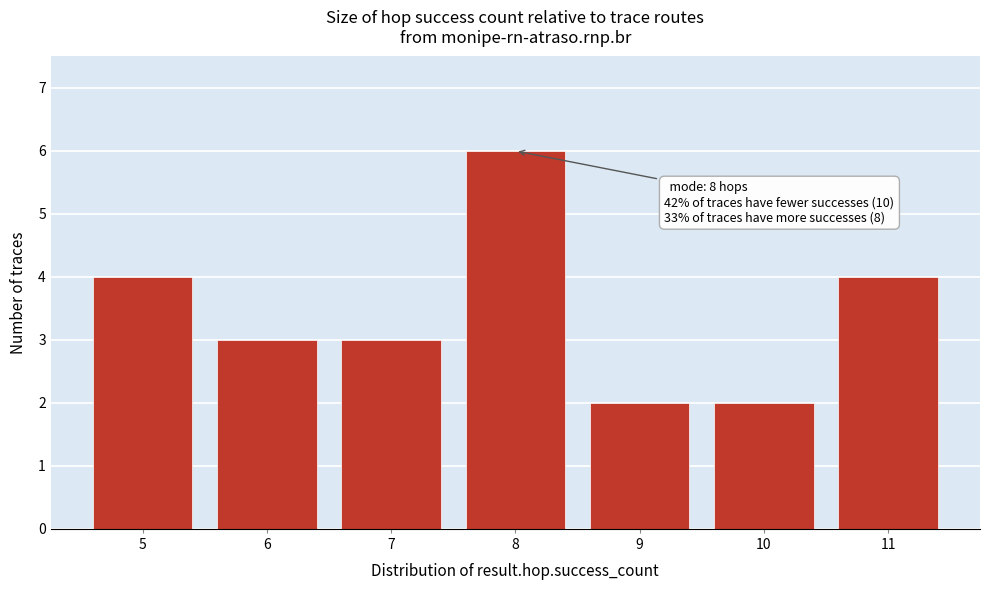

Reading left to right, list all the values displayed in this chart.

4	3	3	6	2	2	4